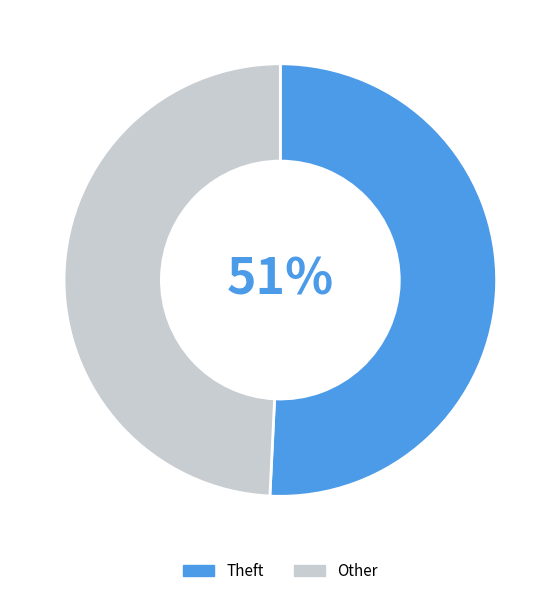

To the nearest percent, what portion does Theft represent?

51%